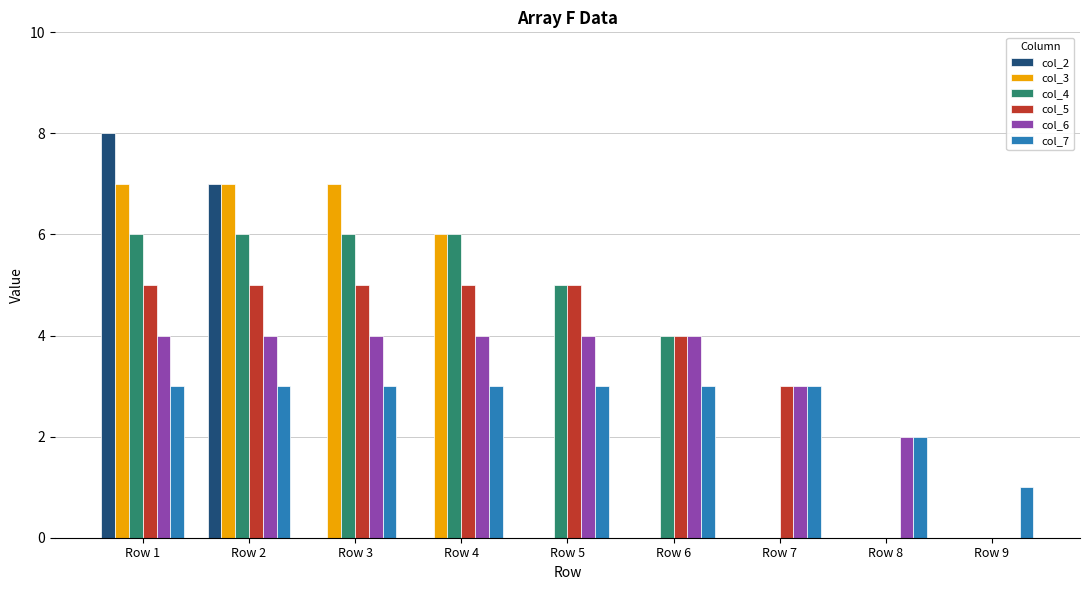

What is the approximate value of col_7 at Row 8?

2